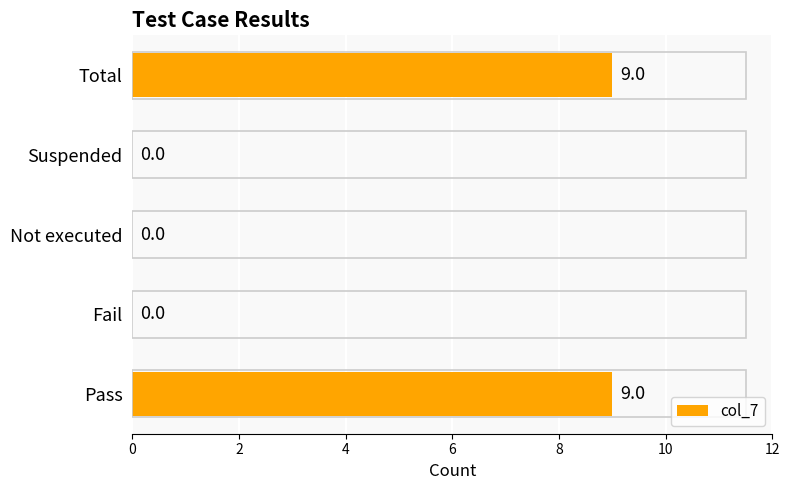

What is the greatest value displayed?

9